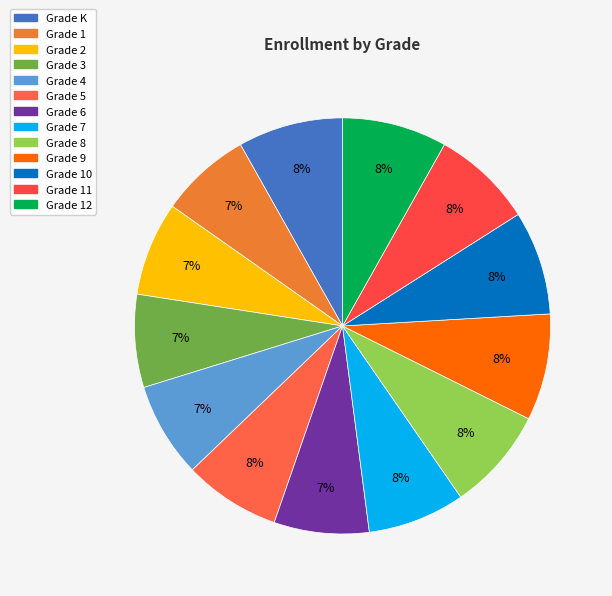

Rank the categories by value from highest to lowest.

Grade 9, Grade K, Grade 12, Grade 10, Grade 8, Grade 11, Grade 7, Grade 5, Grade 6, Grade 4, Grade 2, Grade 3, Grade 1